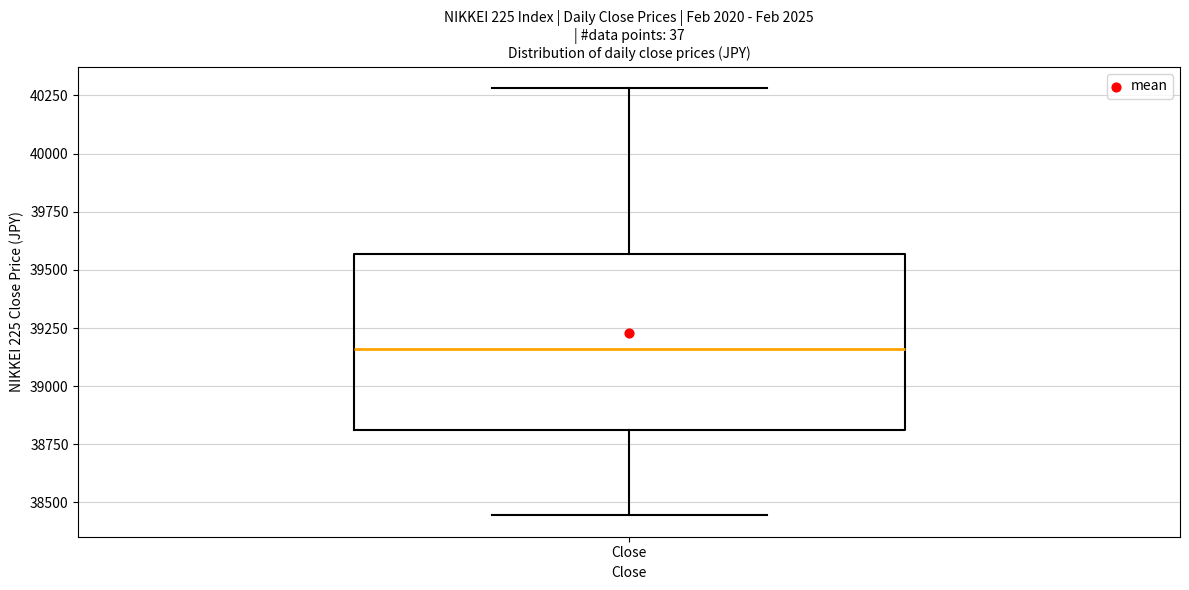

Where does the median line of the box for Close sit on the y-axis? The values are not printed on the chart, so give them approximately, as read against the axis.

39150